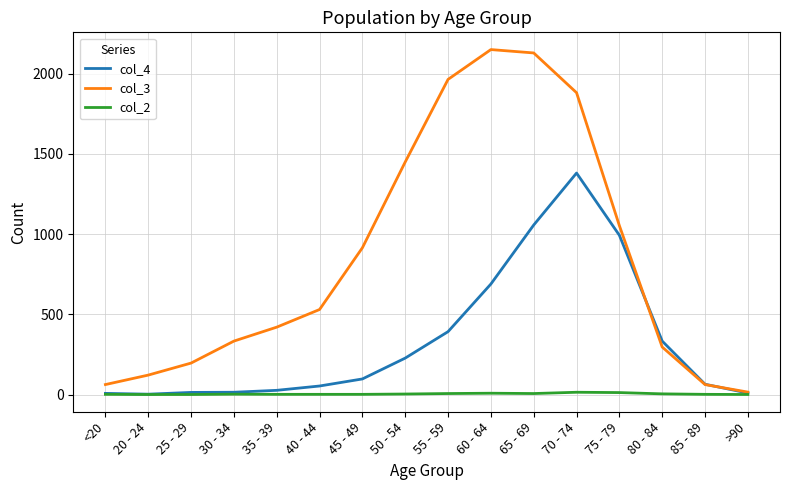

Which series has the largest total across all categories?

col_3